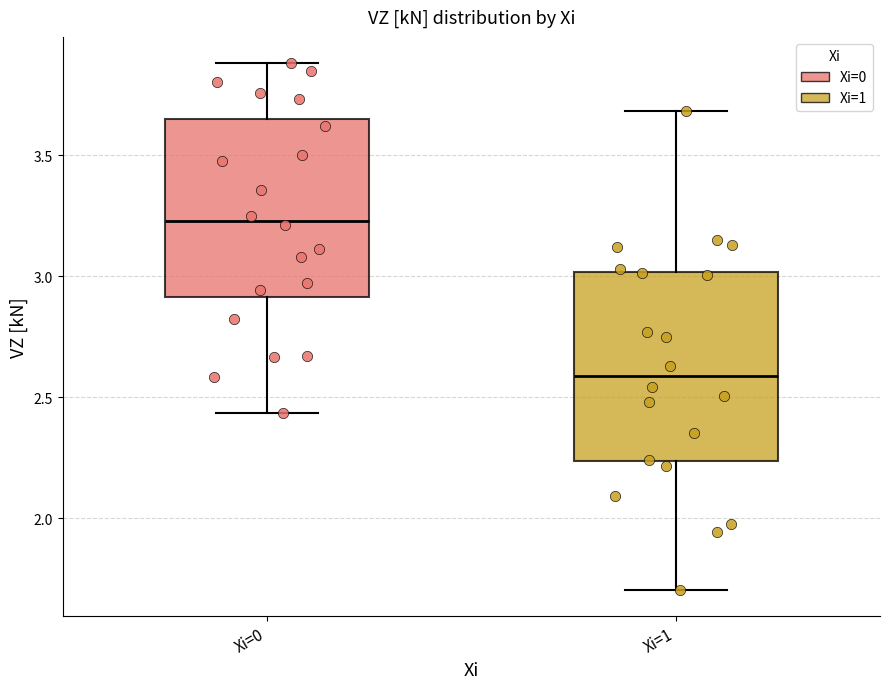

Reading left to right, transcribe this box plot: for each box, give where its median line is, the range the box spans, and where its two whiskers end, as read against the y-axis. The values are not printed on the chart, so give them approximately, as read against the axis.

Xi=0: median 3.25, box 2.90 to 3.65, whiskers 2.45 to 3.90
Xi=1: median 2.60, box 2.25 to 3.00, whiskers 1.70 to 3.70